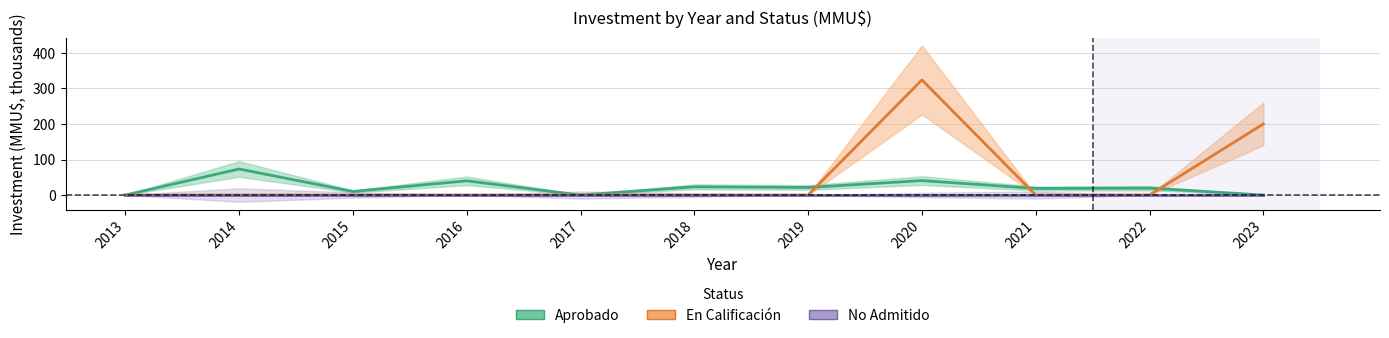

Where is the first local minimum for Aprobado?

2015